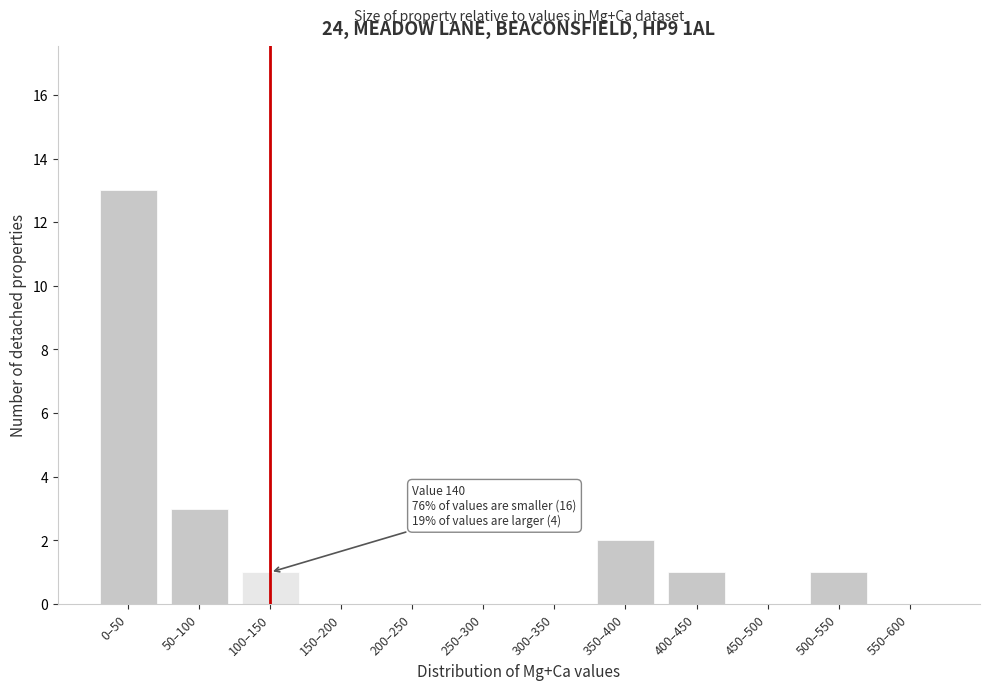

Reading right to left, list all the values displayed in this chart.

550–600=0	500–550=1	450–500=0	400–450=1	350–400=2	300–350=0	250–300=0	200–250=0	150–200=0	100–150=1	50–100=3	0–50=13